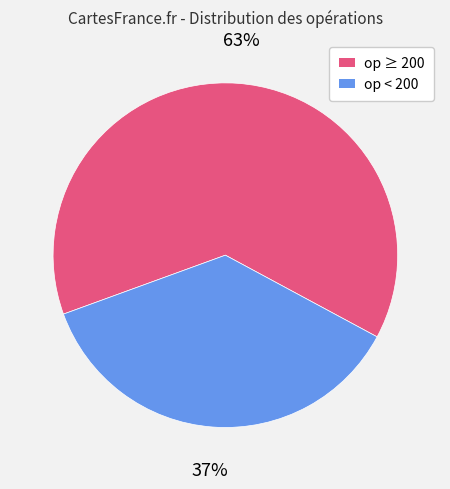

Which category has the biggest portion of the pie?

op ≥ 200